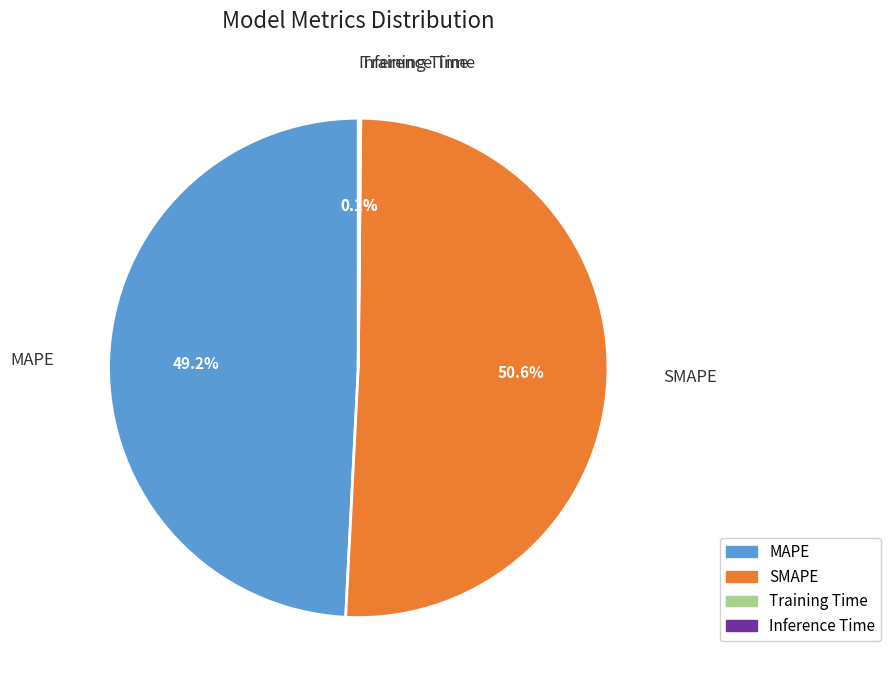

What is the largest slice in the pie chart?

SMAPE